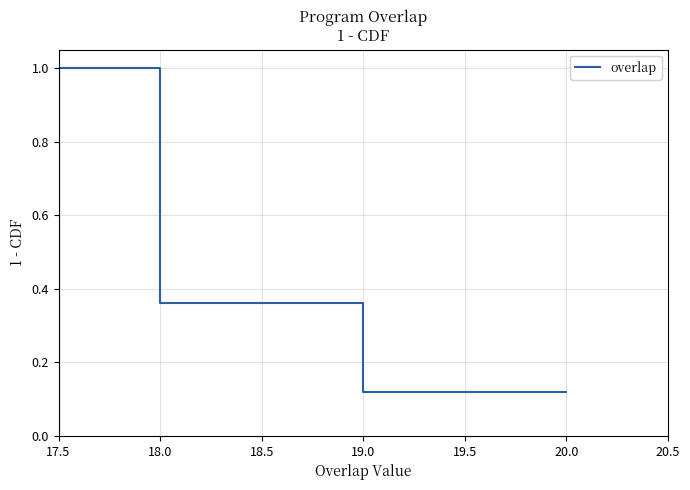

Does the chart have visible grid lines?

Yes